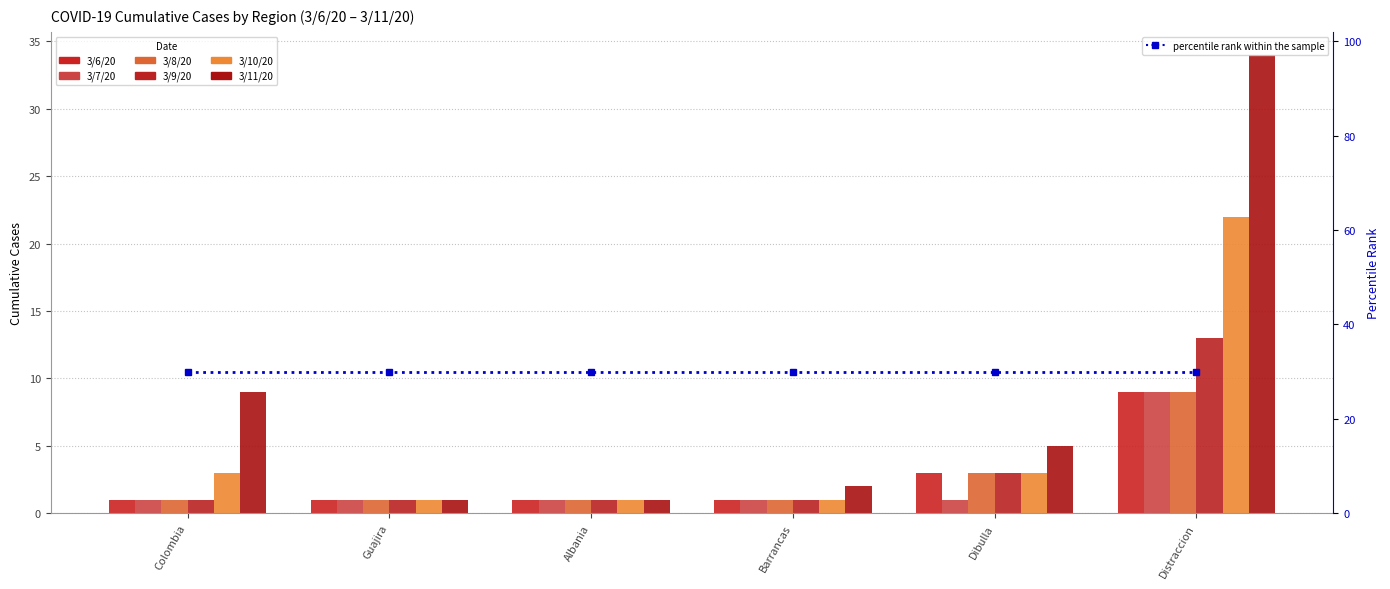

Reading left to right, extract all data points from this chart.

3/6/20: Colombia=1	Guajira=1	Albania=1	Barrancas=1	Dibulla=3	Distraccion=9
3/7/20: Colombia=1	Guajira=1	Albania=1	Barrancas=1	Dibulla=1	Distraccion=9
3/8/20: Colombia=1	Guajira=1	Albania=1	Barrancas=1	Dibulla=3	Distraccion=9
3/9/20: Colombia=1	Guajira=1	Albania=1	Barrancas=1	Dibulla=3	Distraccion=13
3/10/20: Colombia=3	Guajira=1	Albania=1	Barrancas=1	Dibulla=3	Distraccion=22
3/11/20: Colombia=9	Guajira=1	Albania=1	Barrancas=2	Dibulla=5	Distraccion=34